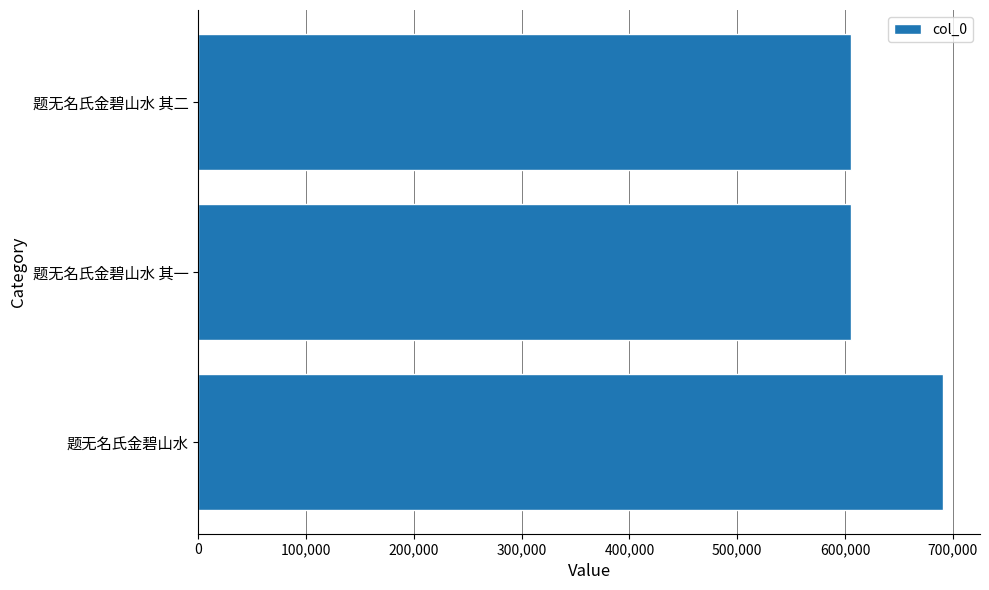

The value at 题无名氏金碧山水 is 244504. True or false?

False